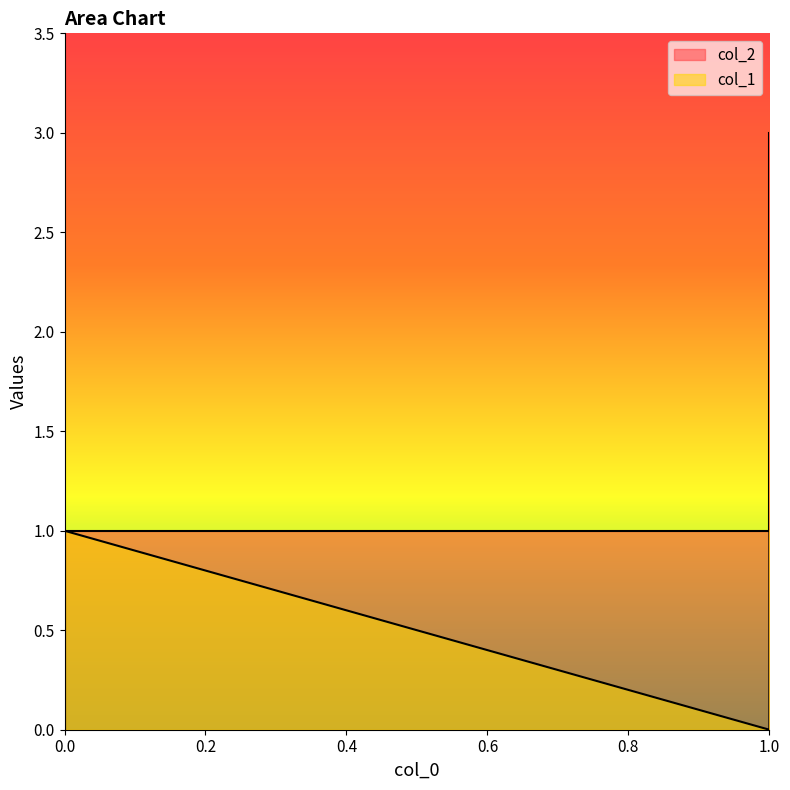

The value of col_1 at 1 is 1. True or false?

True